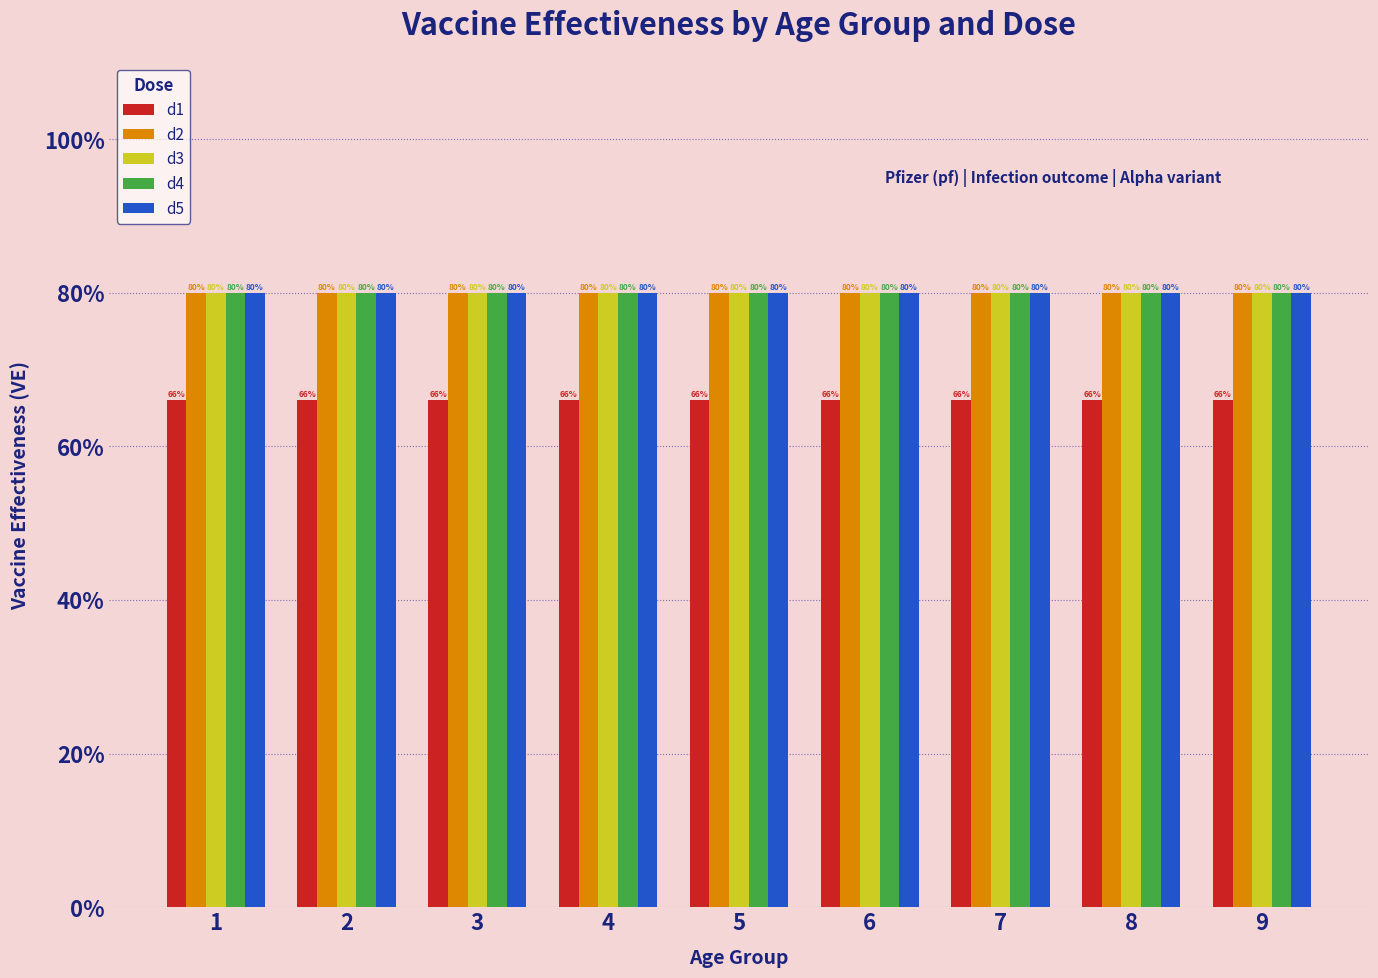

At how many categories does at least one series exceed 0?

9